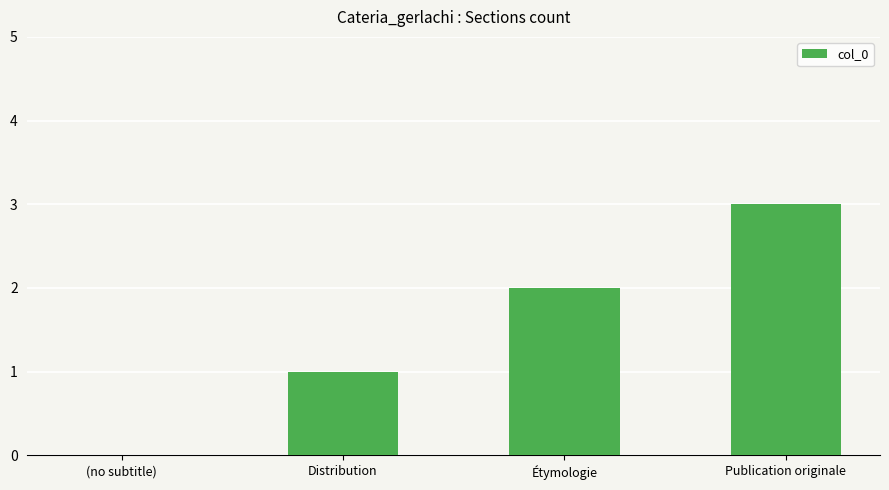

How many positive values are there?

3